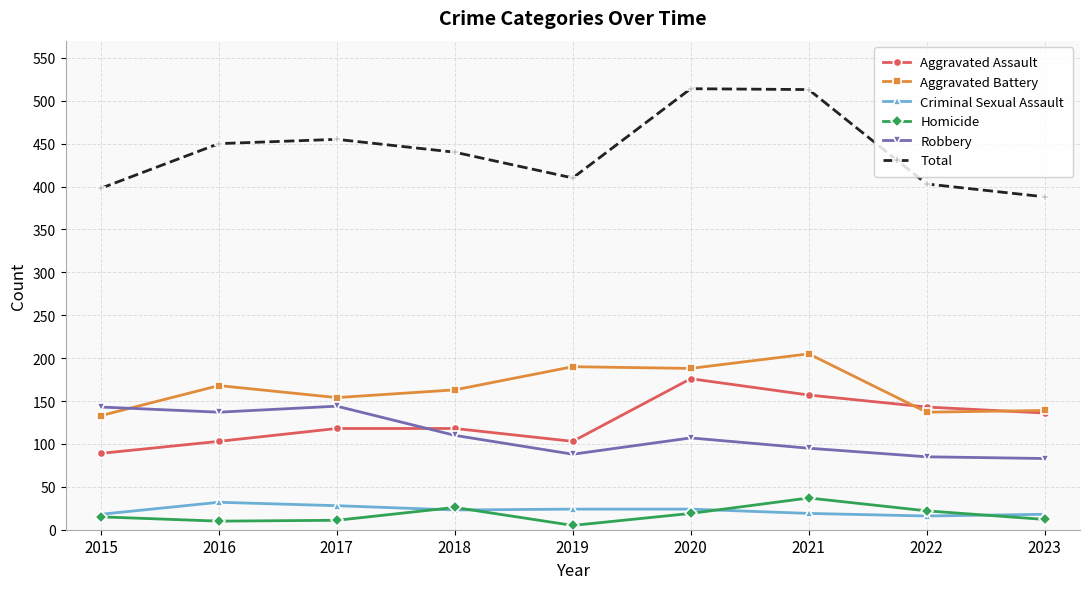

How many series are shown in this chart?

6